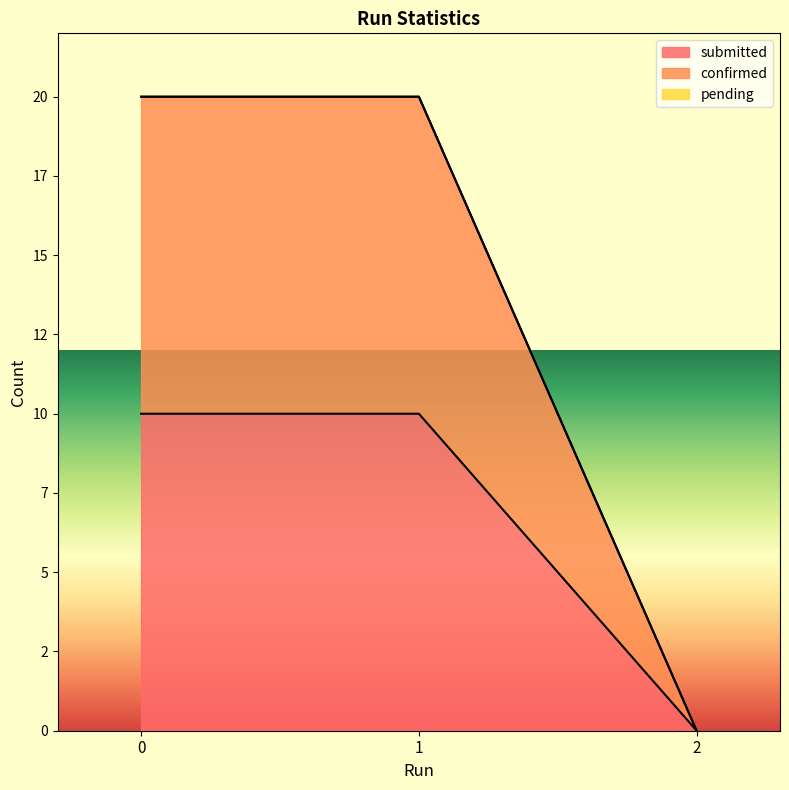

Reading left to right, extract all data points from this chart.

submitted: 10	10	0
confirmed: 20	20	0